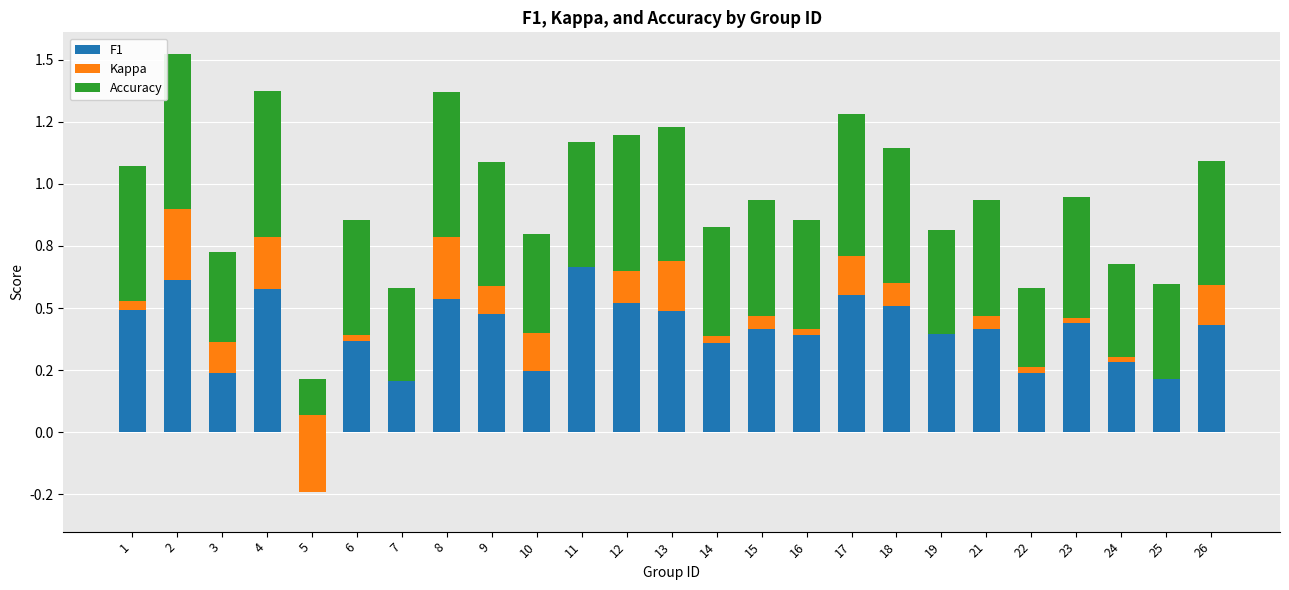

Rank the series by their maximum value, from lowest to highest.

Kappa, Accuracy, F1